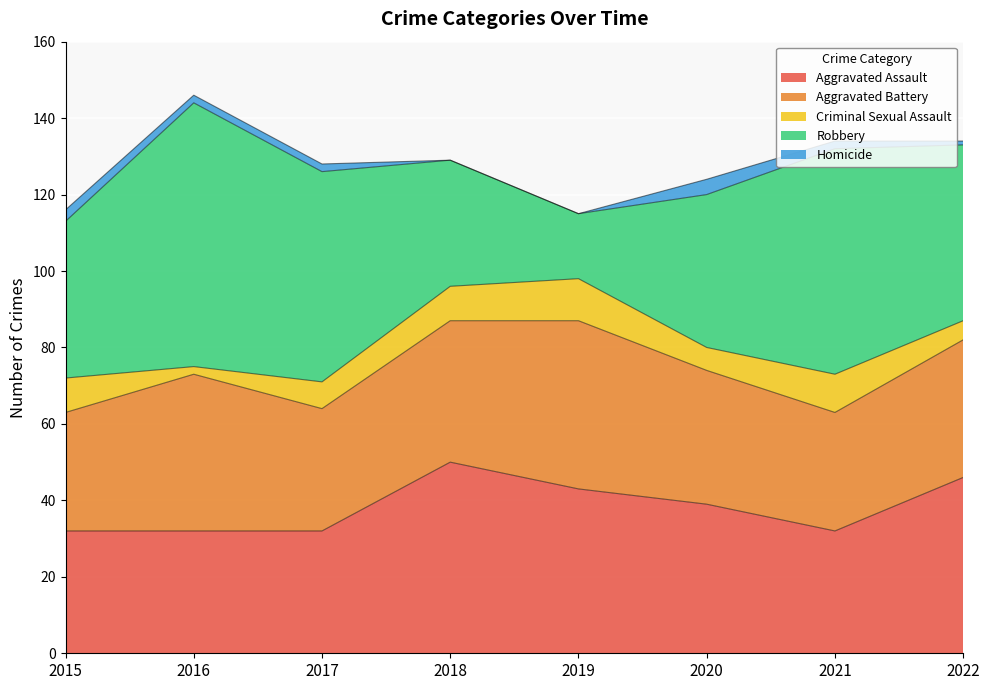

At which category is the sum across all series the highest?

2016